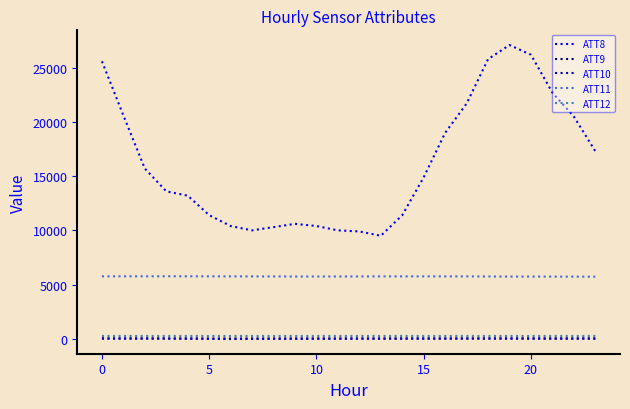

At how many categories does at least one series exceed 23872?

4